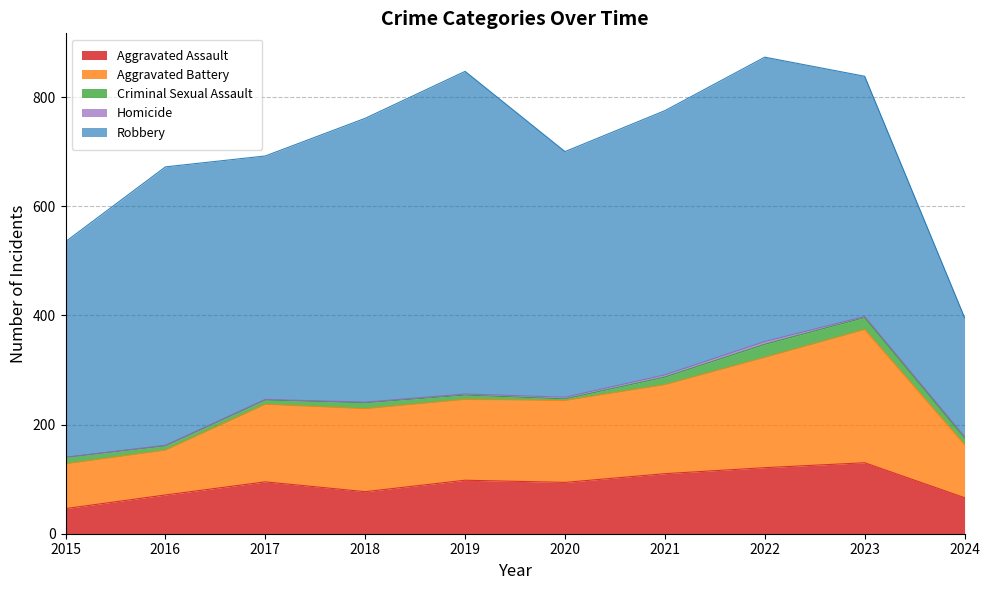

What is the value of the Aggravated Assault point at the 5th from the left?

98